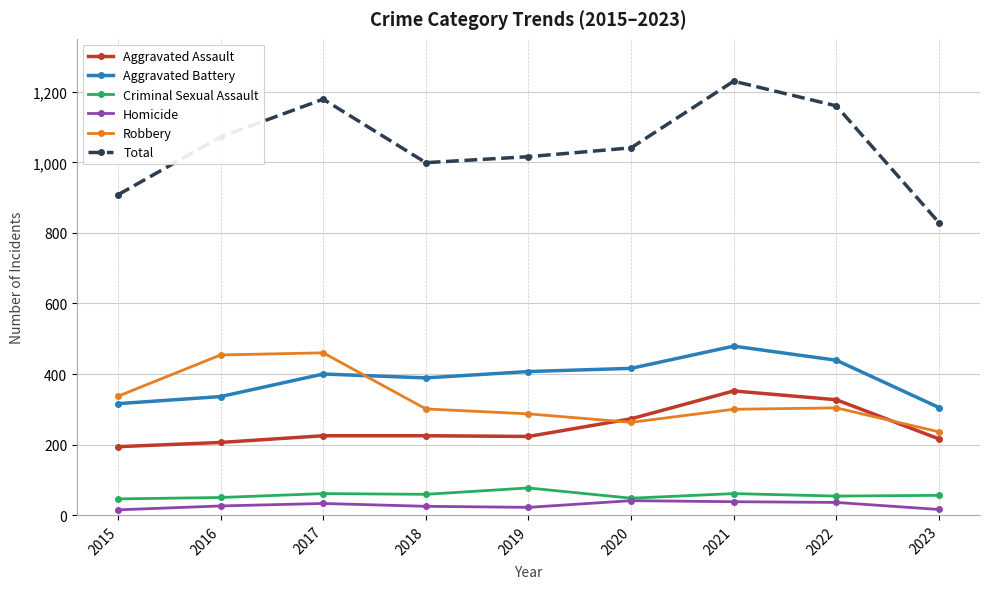

In Robbery, how many points are higher than both neighbors (excluding endpoints)?

2